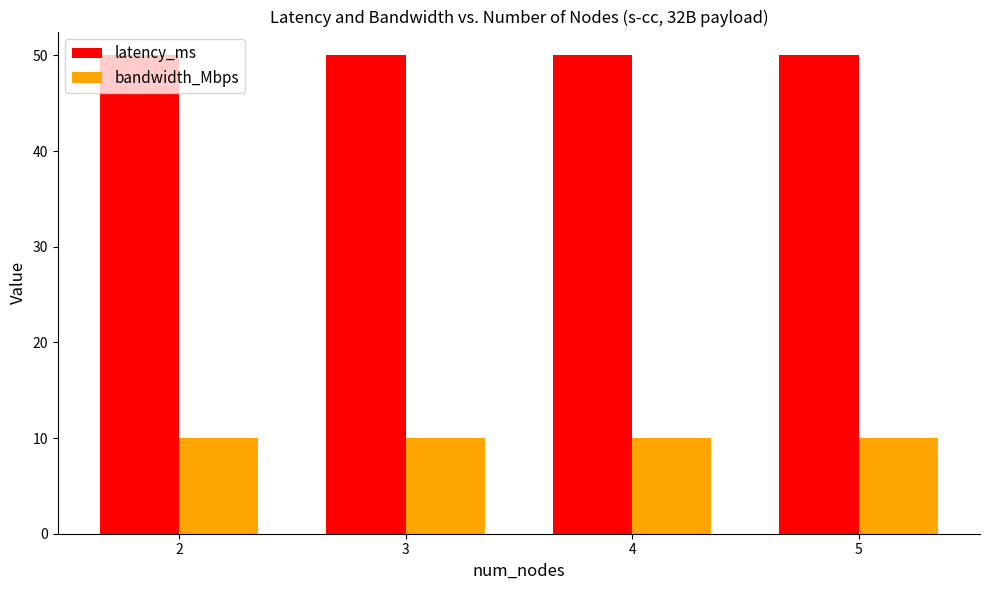

The value of bandwidth_Mbps at 4 is 10. True or false?

True